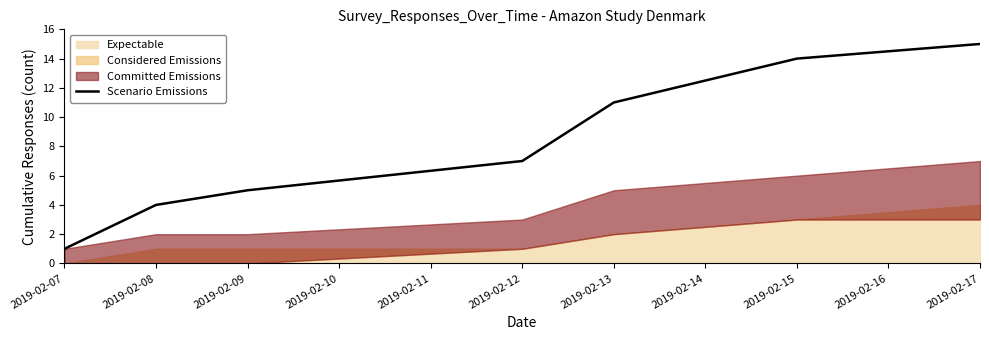

The value of Scenario Emissions at 2019-02-15 is 4. True or false?

False